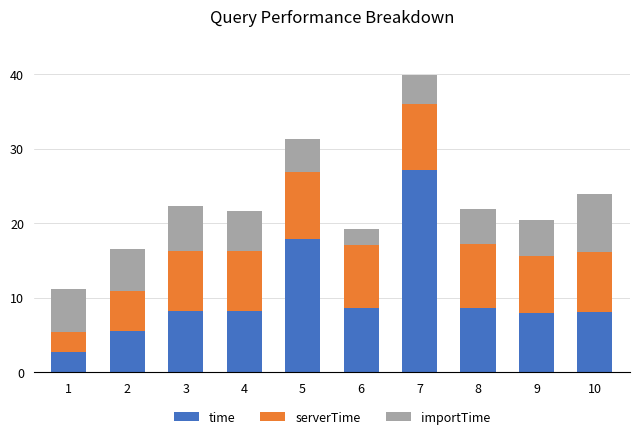

At which category is the sum across all series the highest?

7